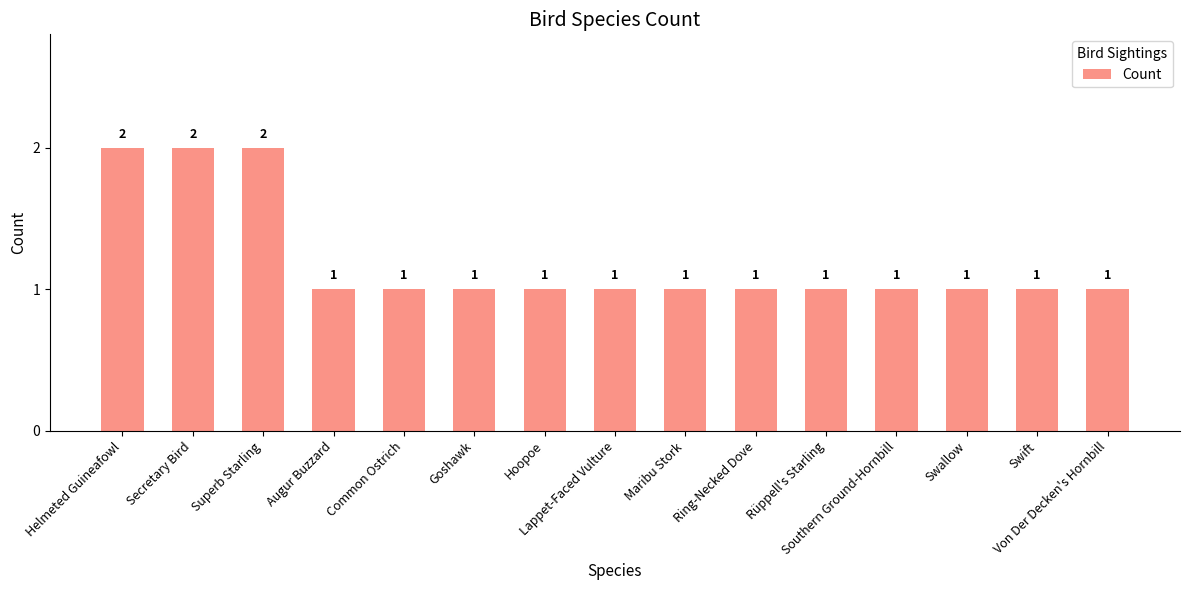

Reading left to right, what are all the values shown in this chart?

2	2	2	1	1	1	1	1	1	1	1	1	1	1	1